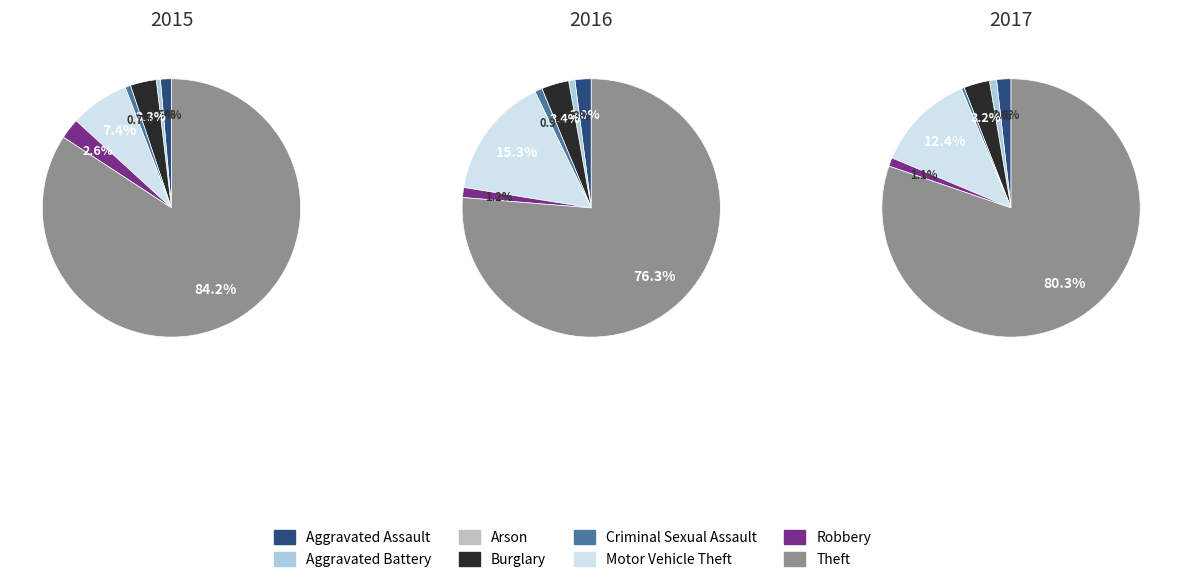

What percentage is the 3 slice, to the nearest percent?

3%